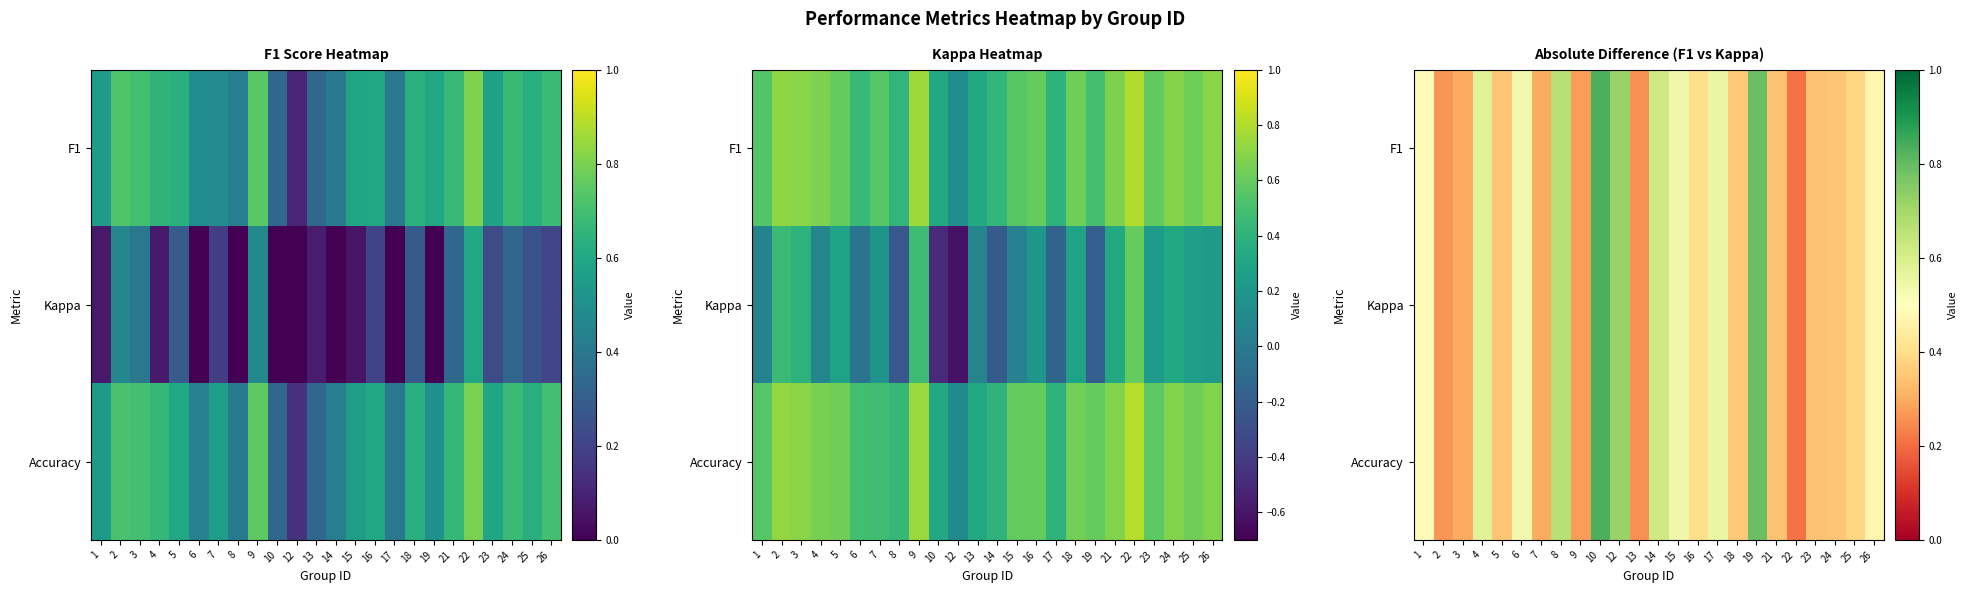

At which category is the sum across all series the highest?

10